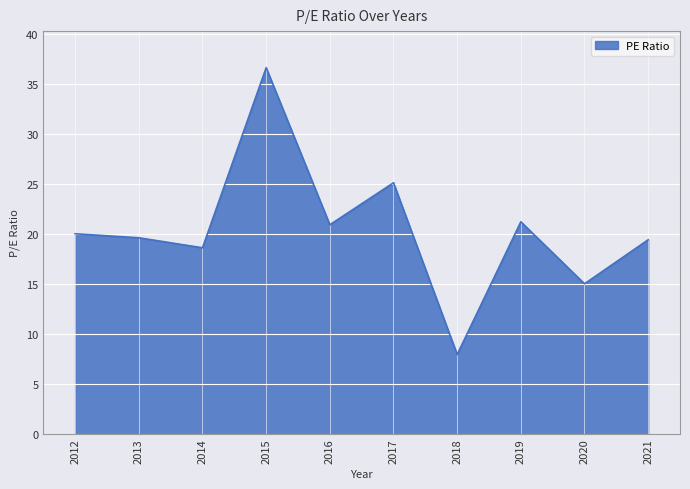

Between 2015 and 2019, which is larger?

2015